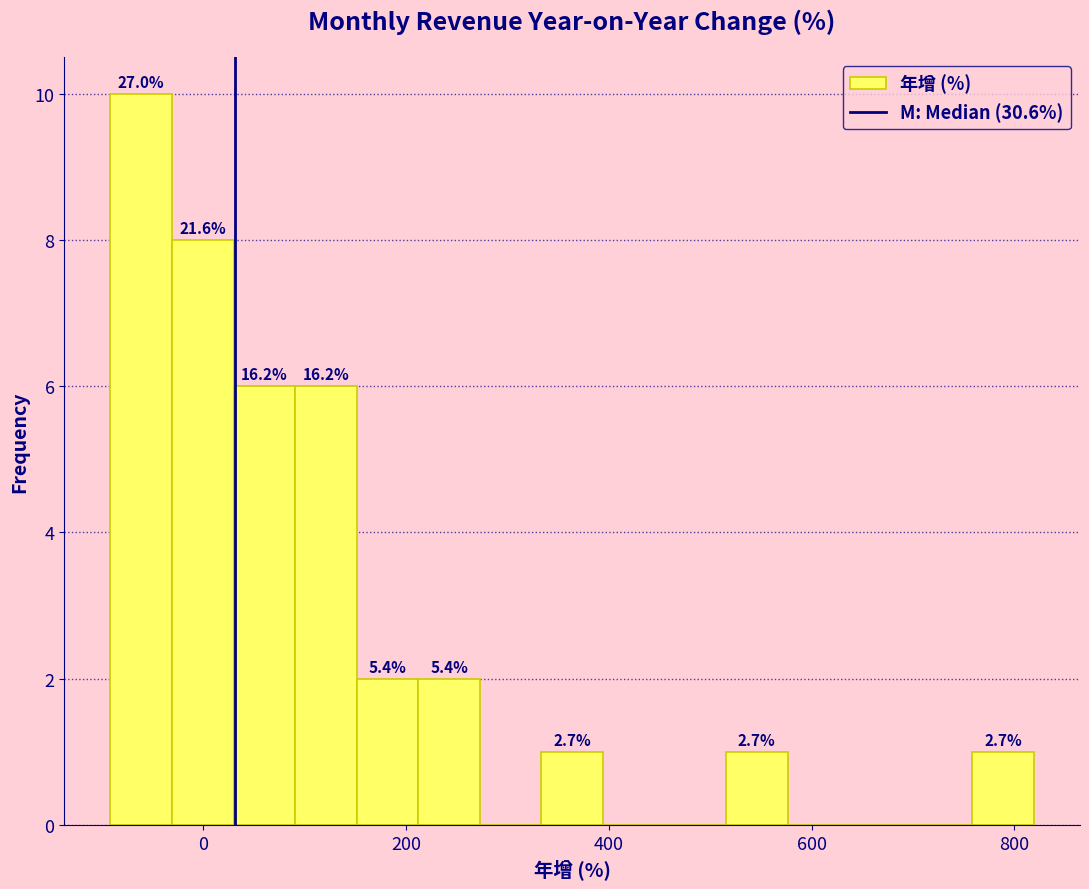

Around what value on the x-axis is the tallest bar? Give the approximate position of its centre, as read against the axis.

-60